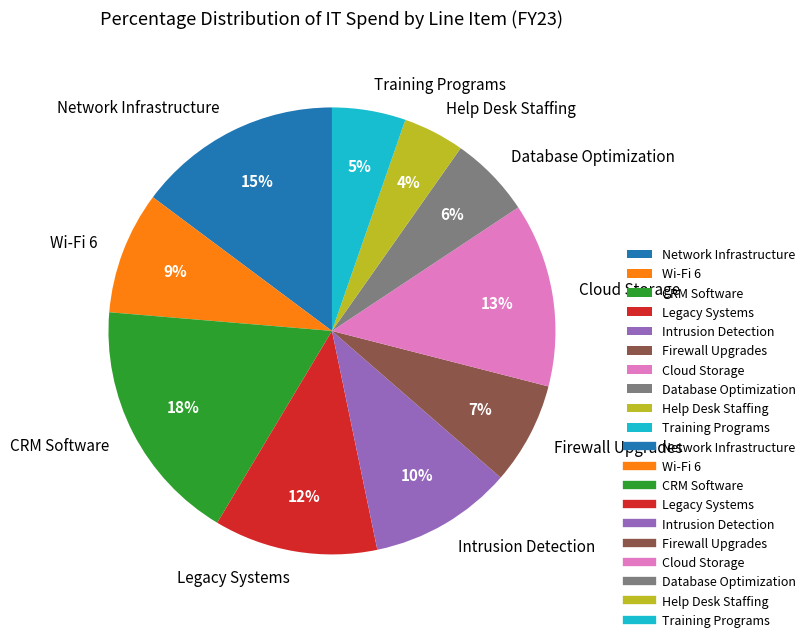

Which slice is the smallest?

Help Desk Staffing